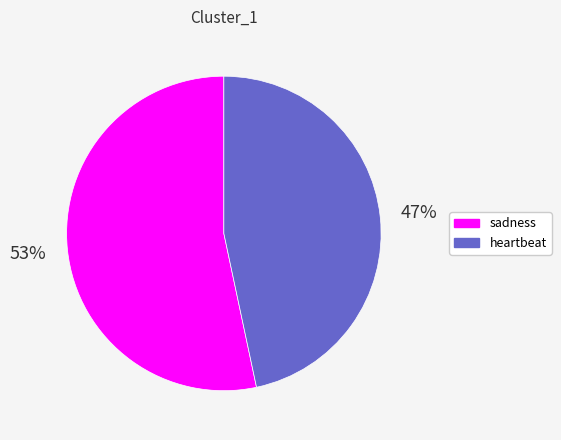

Combined, do sadness and heartbeat account for over 50%?

Yes